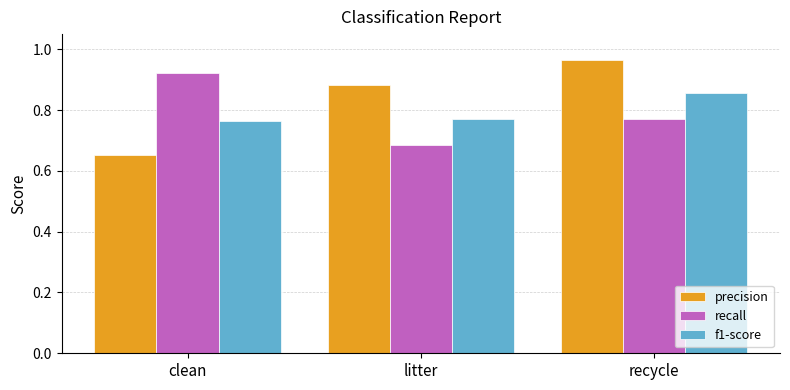

Rank the series by their maximum value, from highest to lowest.

precision, recall, f1-score